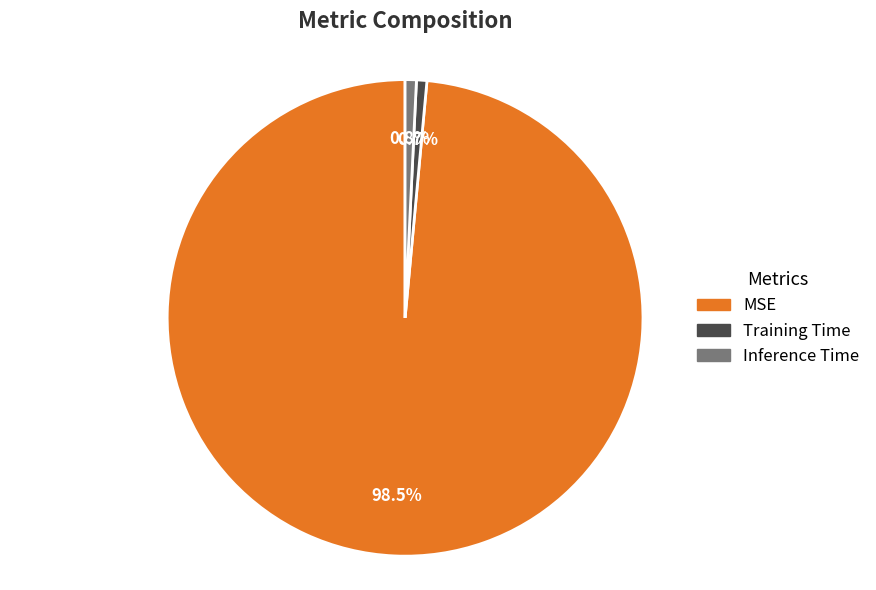

Does any single category account for the majority?

Yes